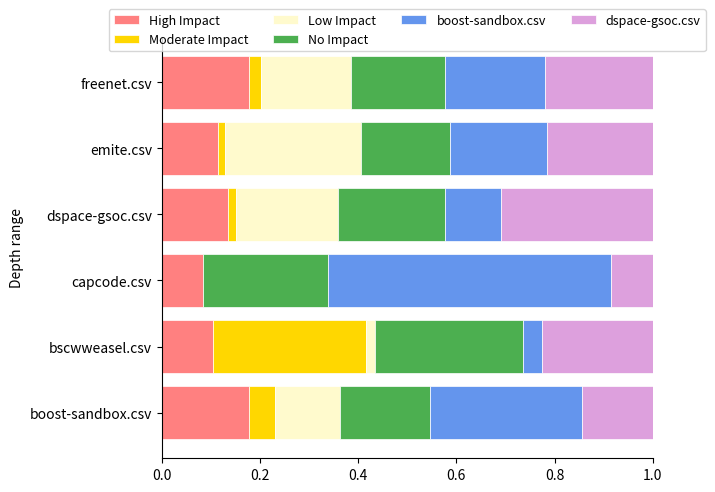

What is the total value across all series at capcode.csv?

1.0